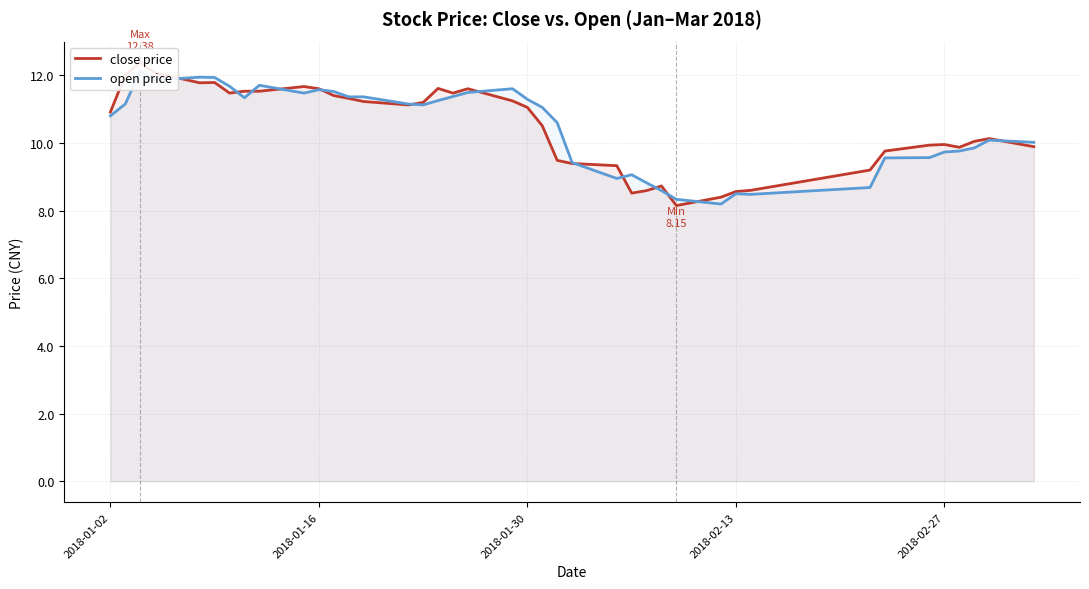

Which series has the widest spread of values?

close price